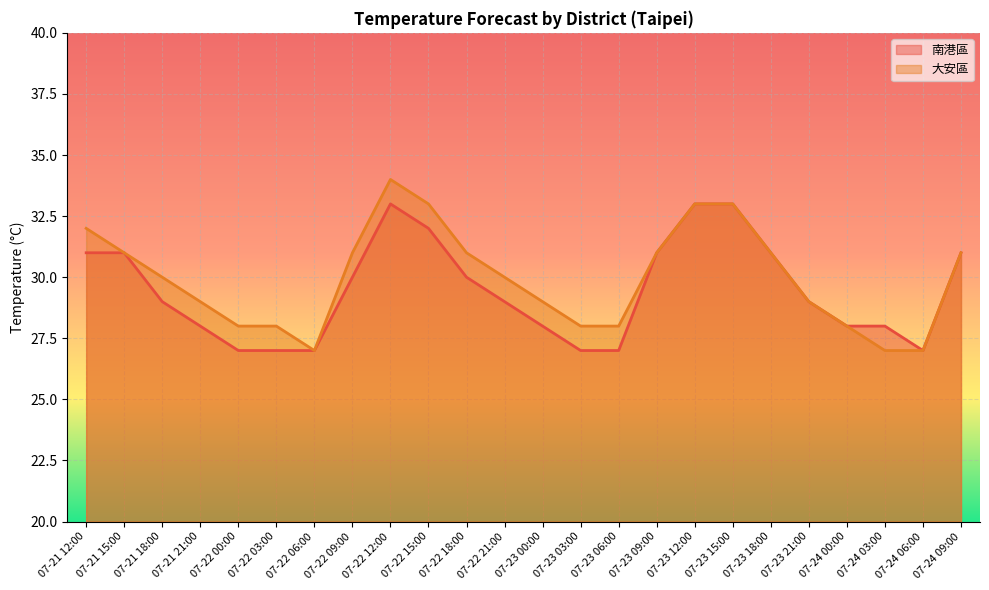

At 07-21 15:00, list the series in order from smallest to largest.

南港區, 大安區